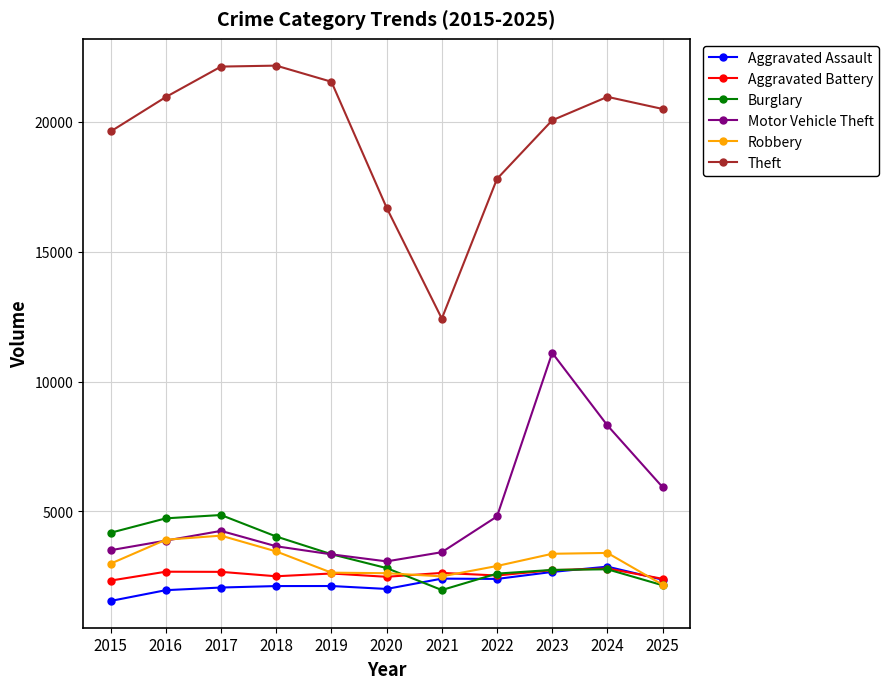

What are all the series names shown in the legend?

Aggravated Assault, Aggravated Battery, Burglary, Motor Vehicle Theft, Robbery, Theft